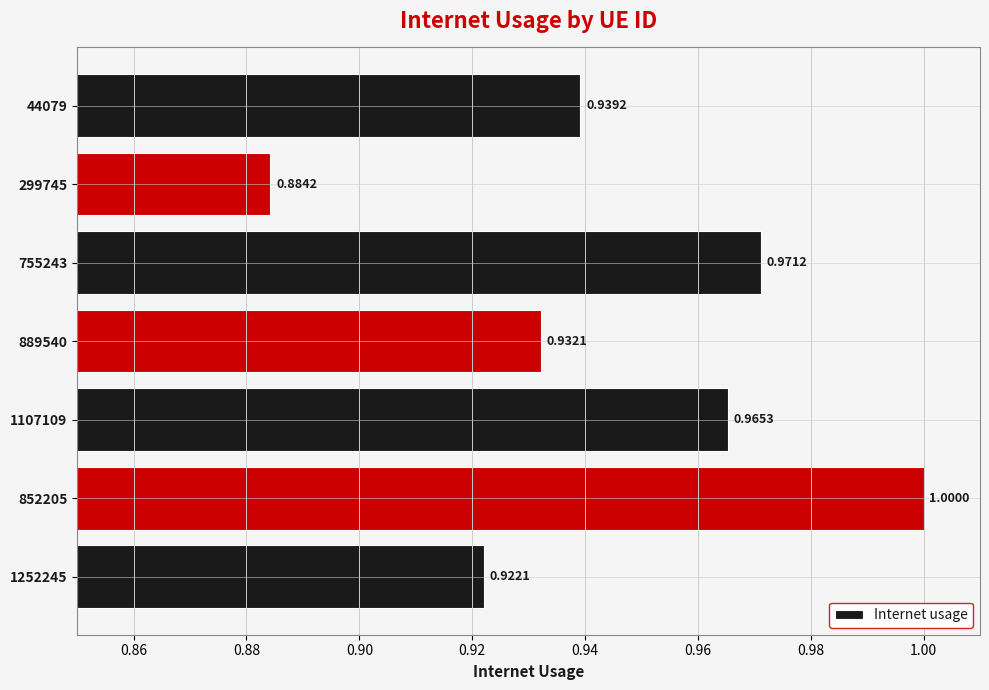

Rank the categories by value from lowest to highest.

299745, 1252245, 889540, 44079, 1107109, 755243, 852205